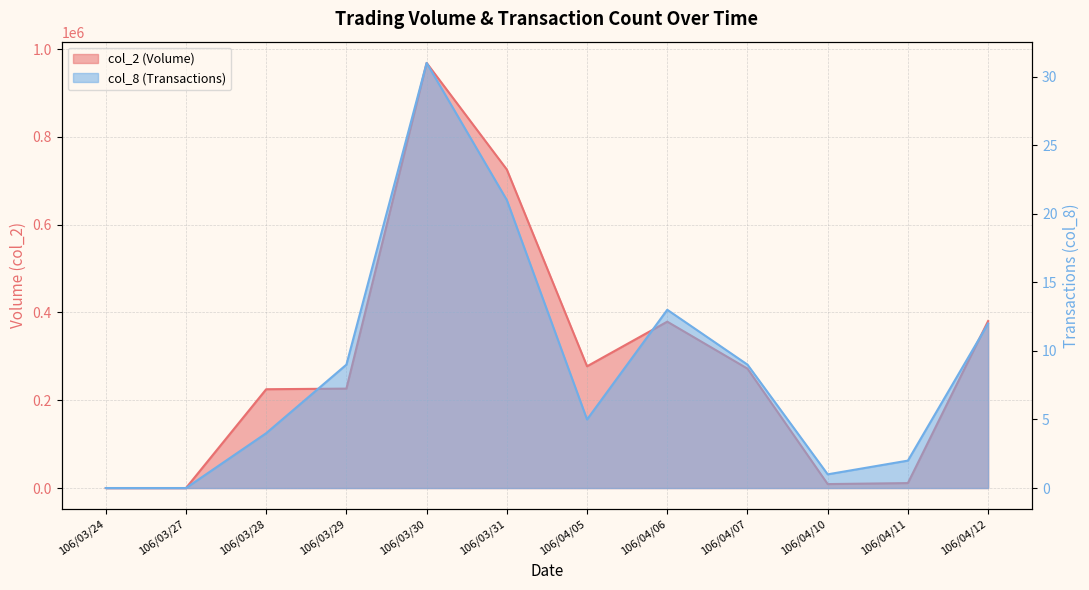

At which label does col_2 reach its peak?

106/03/30